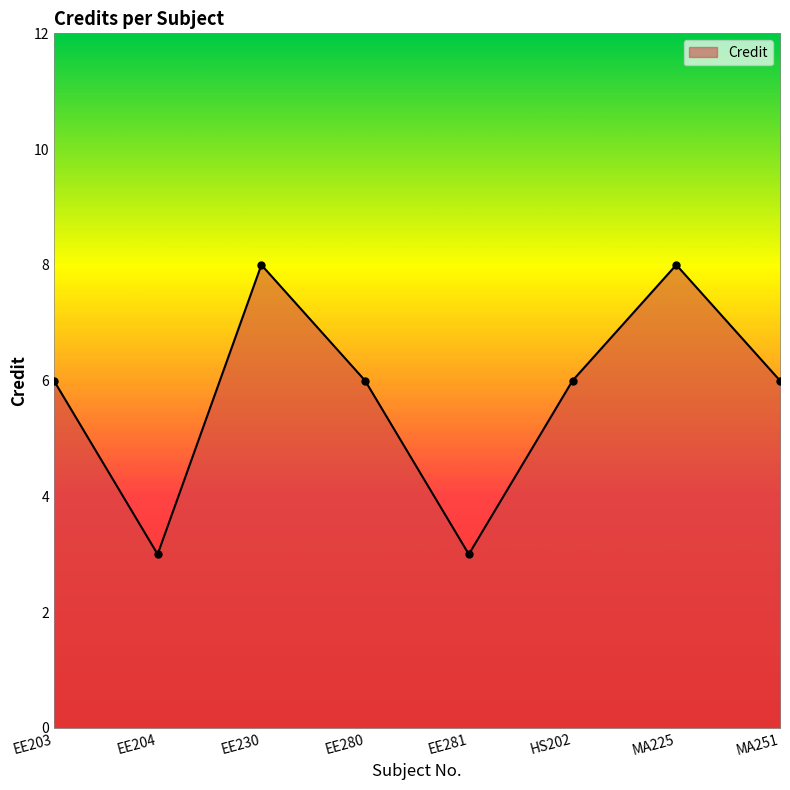

The value at EE281 is 3. True or false?

True